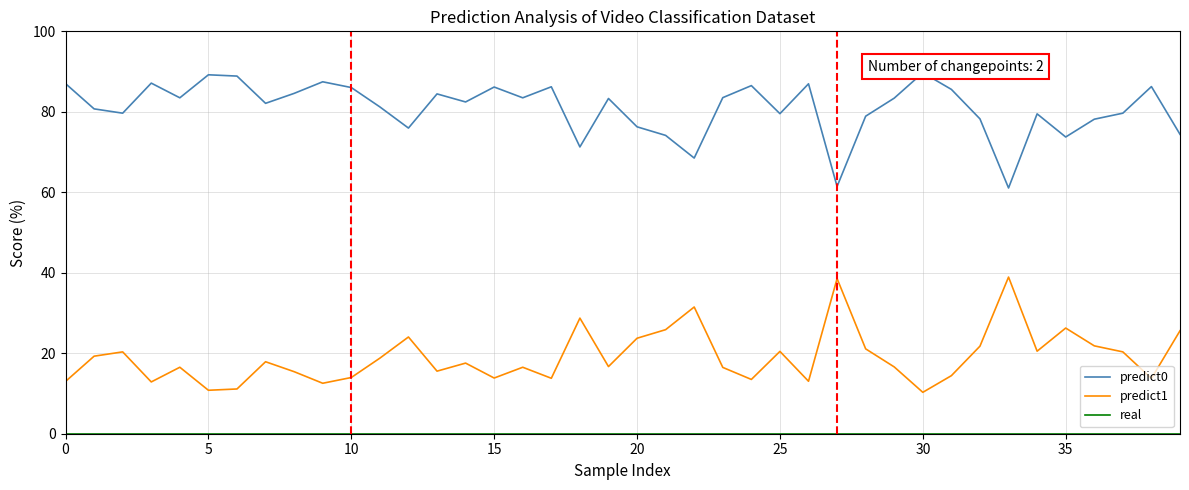

The predict1 series shows 2.3 at 30. True or false?

False